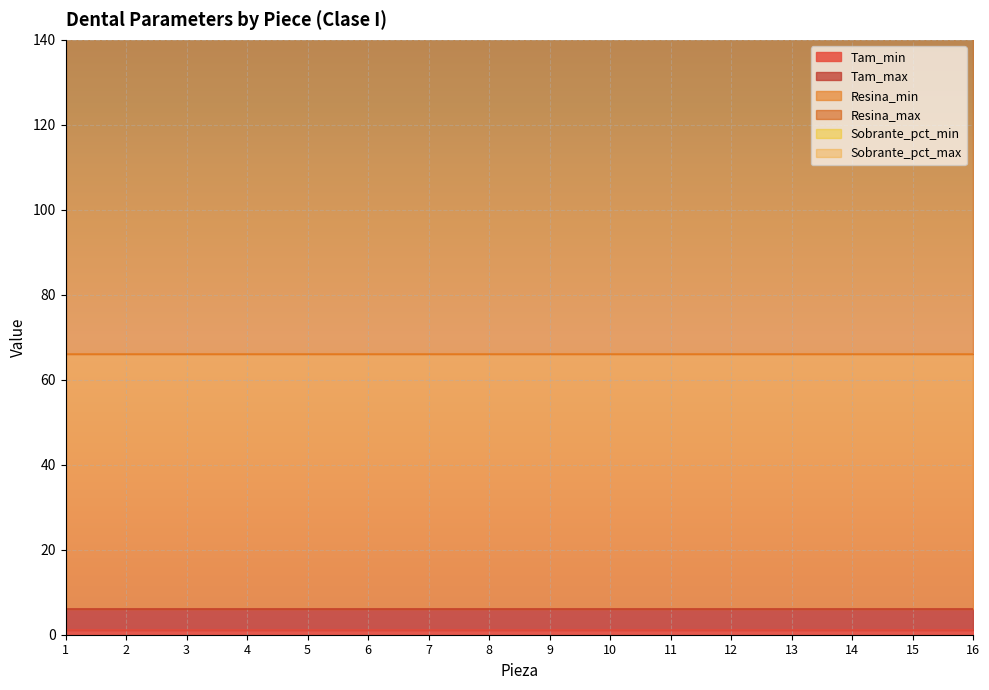

Where is Tam_max nearest to the value 5?

1